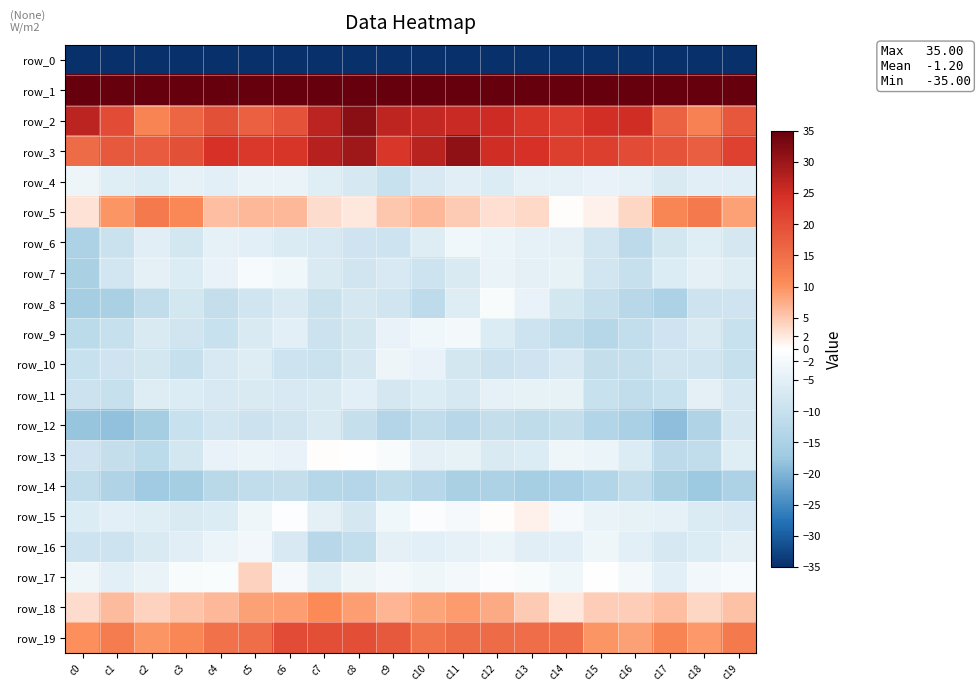

What is the difference between the maximum and second lowest values in the row_6 series?

9.4